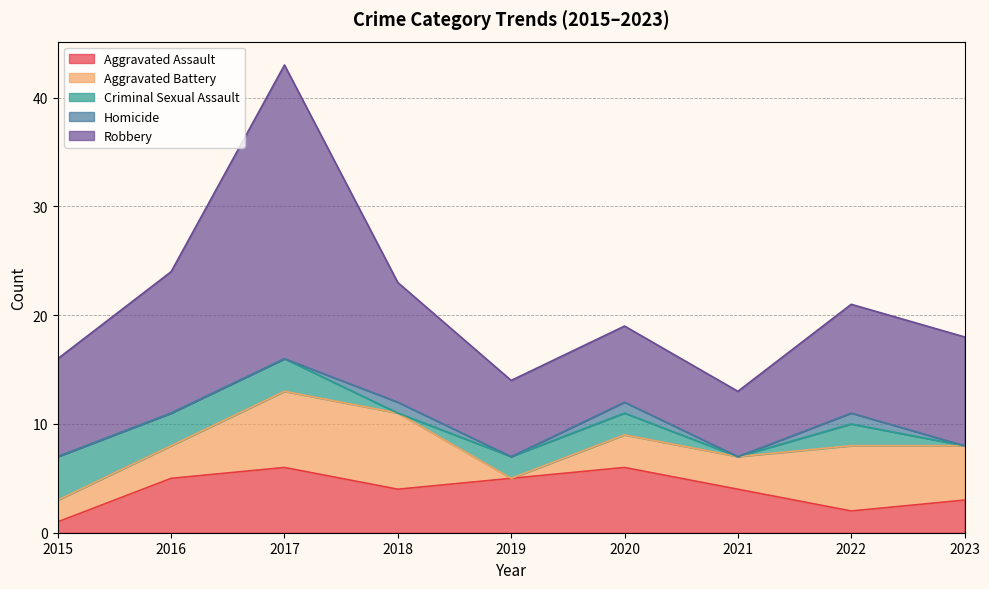

True or false: Robbery and Aggravated Assault cross at least once.

False